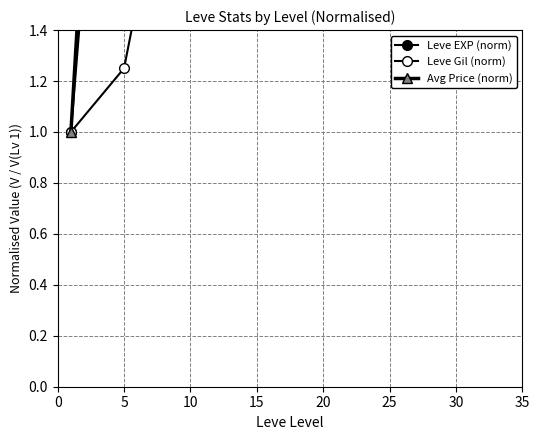

What are all the series names shown in the legend?

Leve EXP (norm), Leve Gil (norm), Avg Price (norm)